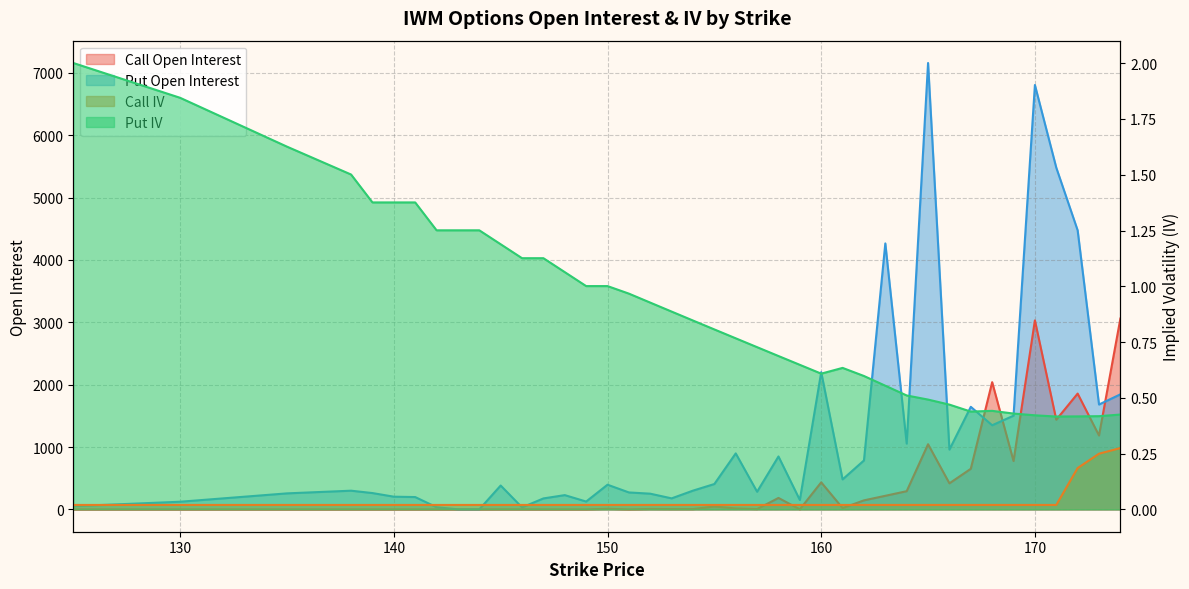

Reading left to right, what are all the values shown in this chart?

Call Open Interest: 0.0	0.0	0.0	0.0	0.0	0.0	0.0	0.0	0.0	0.0	1.0	1.0	0.0	0.0	0.0	10.0	0.0	7.0	5.0	5.0	47.0	15.0	5.0	184.0	1.0	434.0	21.0	145.0	218.0	292.0	1045.0	418.0	651.0	2040.0	775.0	3031.0	1438.0	1857.0	1185.0	3060.0
Put Open Interest: 52.0	123.0	257.0	300.0	262.0	204.0	198.0	35.0	1.0	1.0	383.0	32.0	176.0	229.0	126.0	396.0	272.0	252.0	177.0	301.0	407.0	898.0	283.0	849.0	151.0	2201.0	481.0	785.0	4265.0	1055.0	7158.0	959.0	1645.0	1349.0	1503.0	6805.0	5480.0	4475.0	1682.0	1845.0
Call IV: 0.0	0.0	0.0	0.0	0.0	0.0	0.0	0.0	0.0	0.0	0.0	0.0	0.0	0.0	0.0	0.0	0.0	0.0	0.0	0.0	0.0	0.0	0.0	0.0	0.0	0.0	0.0	0.0	0.0	0.0	0.0	0.0	0.0	0.0	0.0	0.0	0.0	0.2	0.2	0.3
Put IV: 2.0	1.8	1.6	1.5	1.4	1.4	1.4	1.3	1.3	1.3	1.2	1.1	1.1	1.1	1.0	1.0	1.0	0.9	0.9	0.8	0.8	0.8	0.7	0.7	0.6	0.6	0.6	0.6	0.6	0.5	0.5	0.5	0.4	0.4	0.4	0.4	0.4	0.4	0.4	0.4